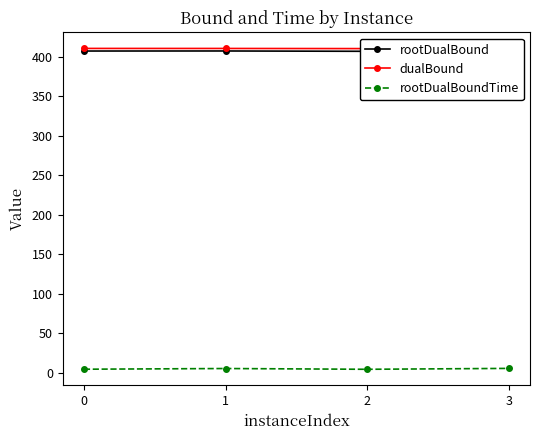

Is this an area chart (filled region under the line)?

No